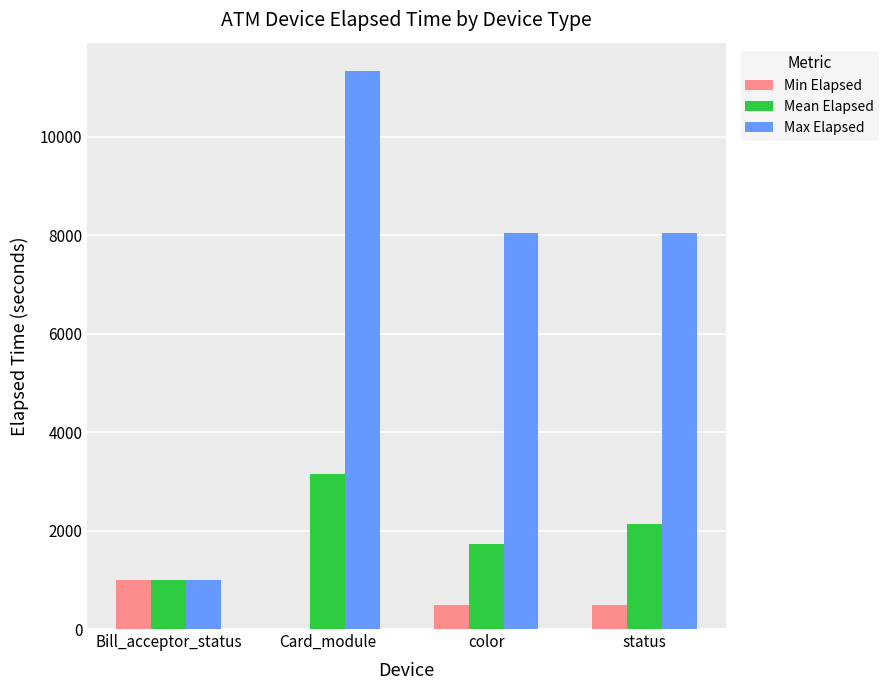

What is the difference between the Max Elapsed values at Bill_acceptor_status and Card_module?

10349